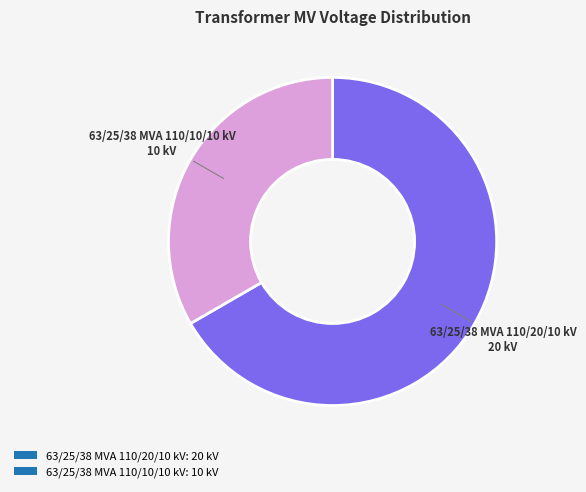

Is the sum of 63/25/38 MVA 110/10/10 kV: 10 kV and 63/25/38 MVA 110/20/10 kV: 20 kV greater than half?

Yes